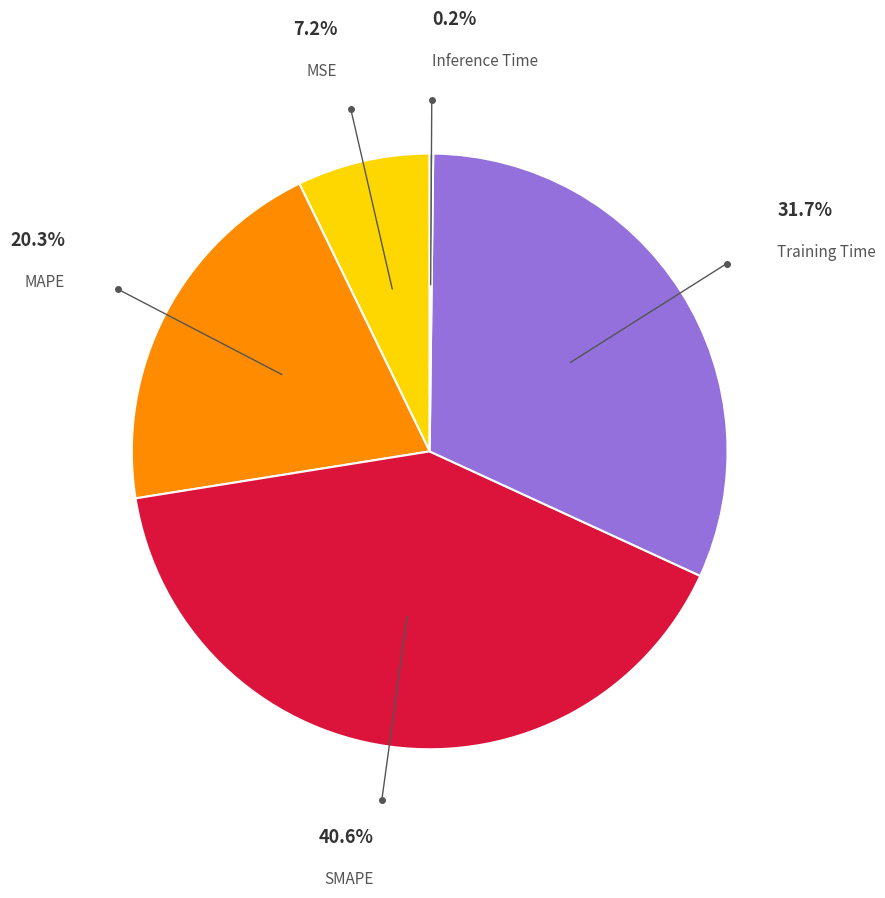

What is the largest slice in the pie chart?

SMAPE